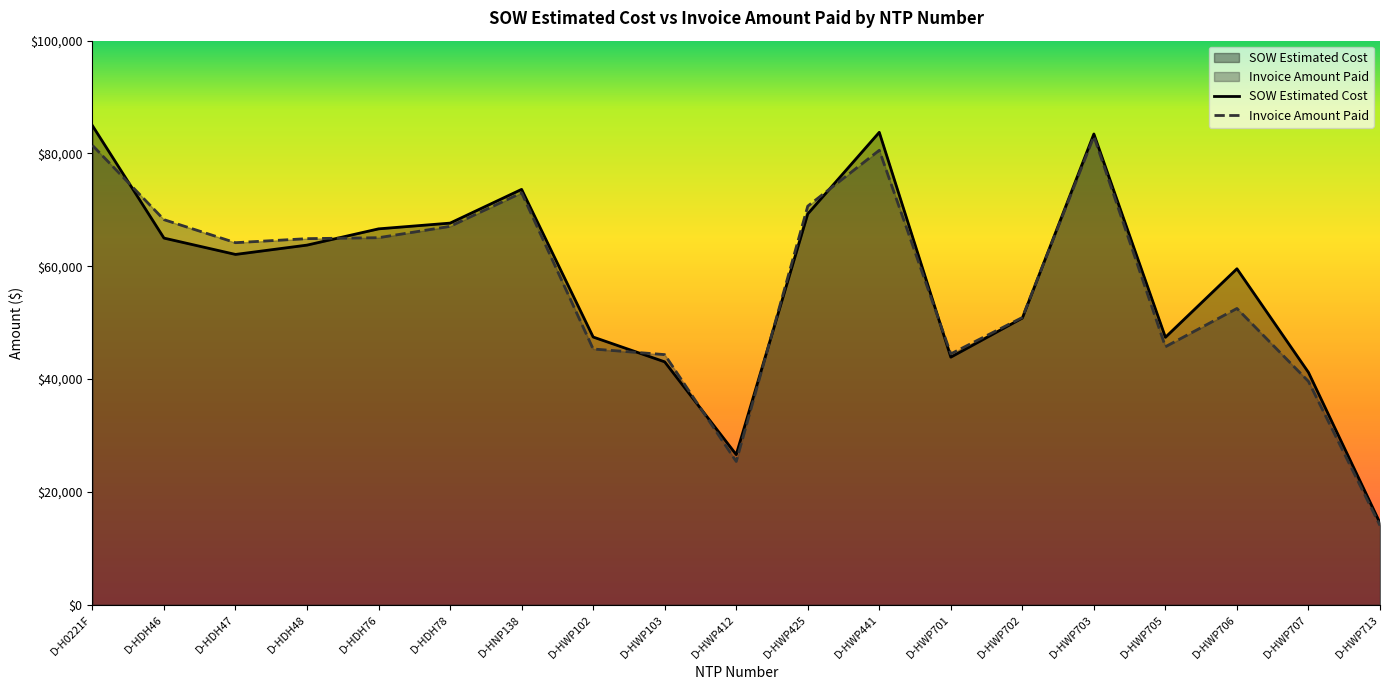

Rank the series at D-HWP707 from lowest to highest value.

Invoice Amount Paid, SOW Estimated Cost